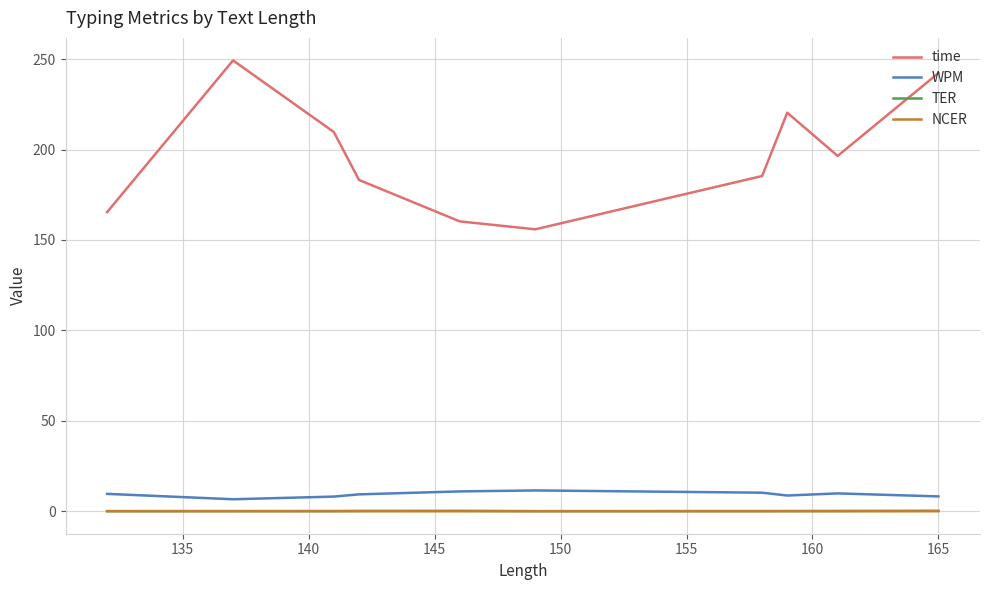

True or false: NCER and TER intersect in this chart.

False